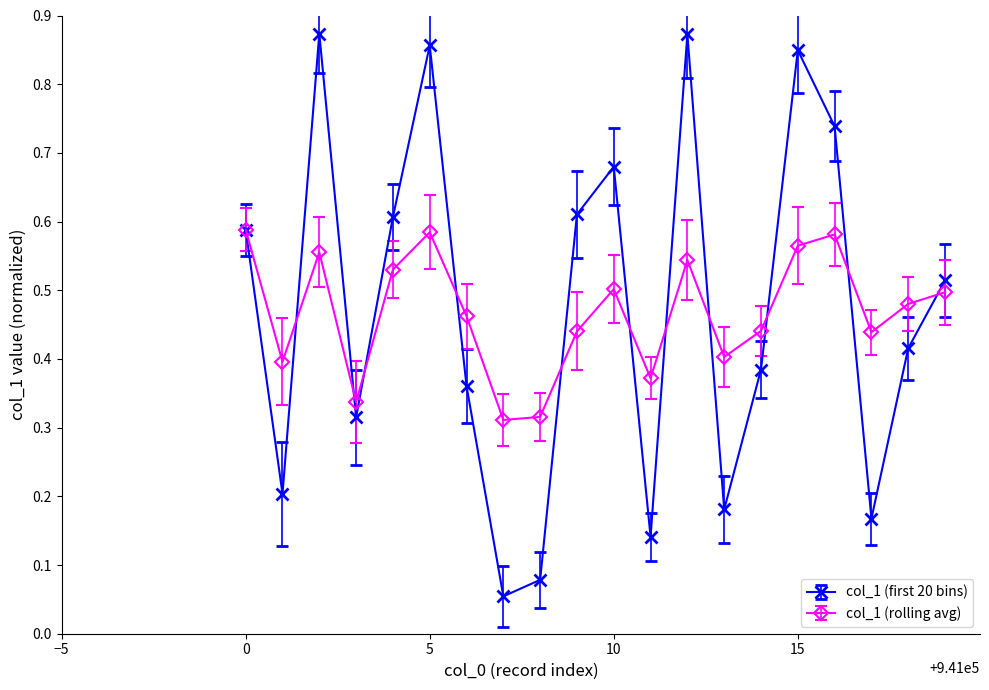

Does the chart have visible grid lines?

No